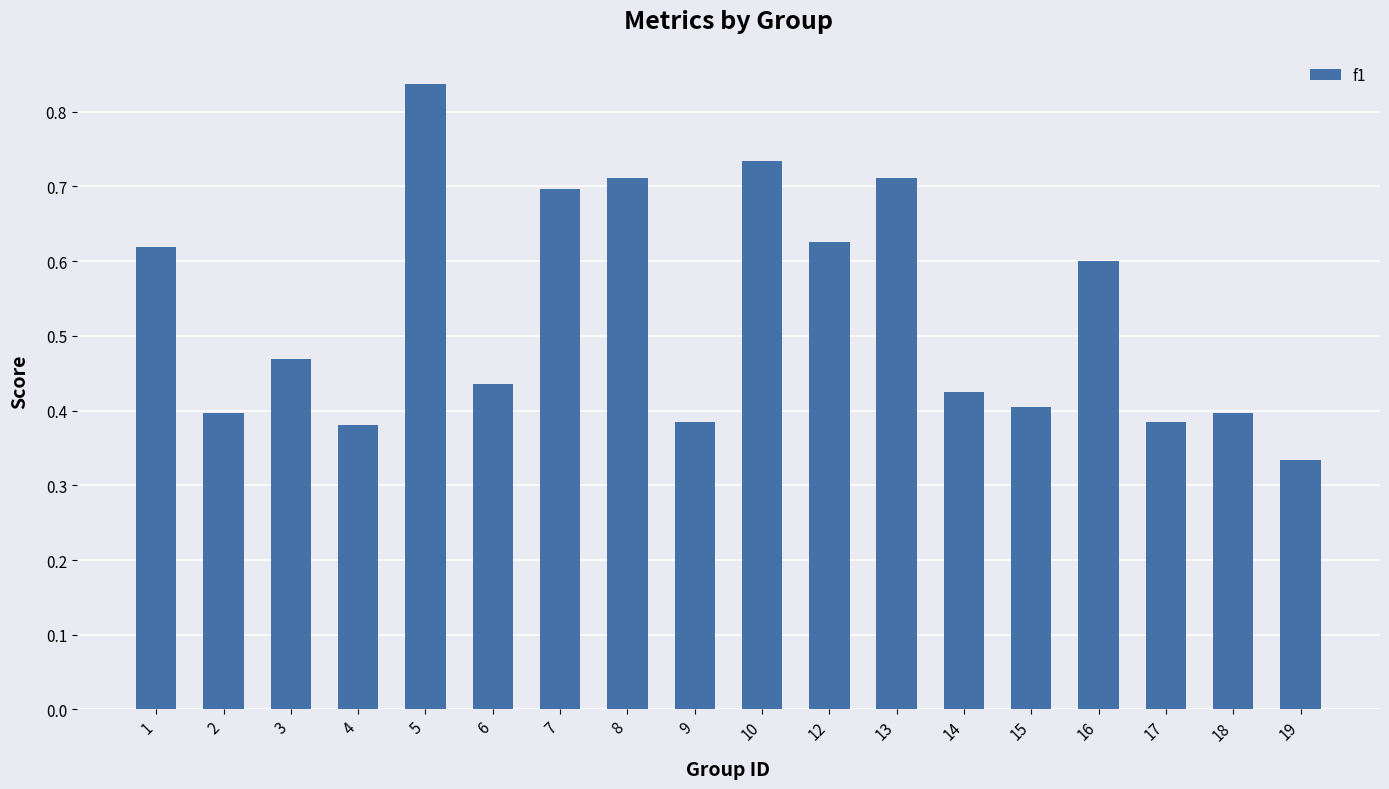

Between 7 and 10, which is larger?

10